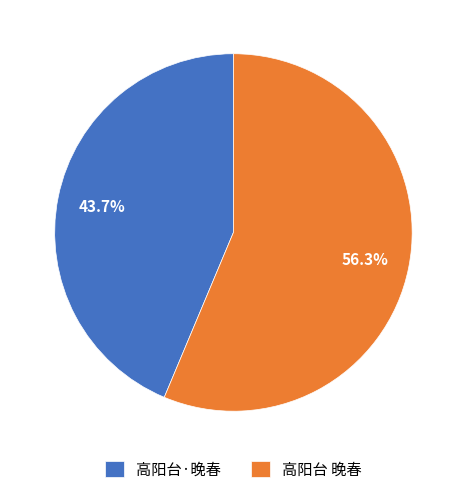

What is the smallest slice in the pie chart?

高阳台·晚春